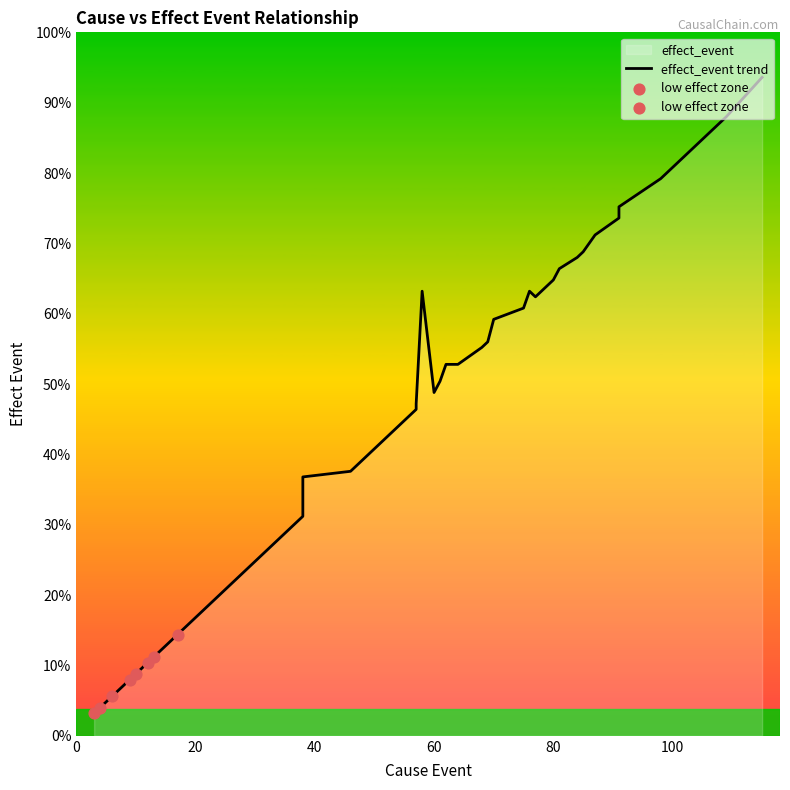

Approximately how many times larger is the value at 57 compared to 3?

14.5